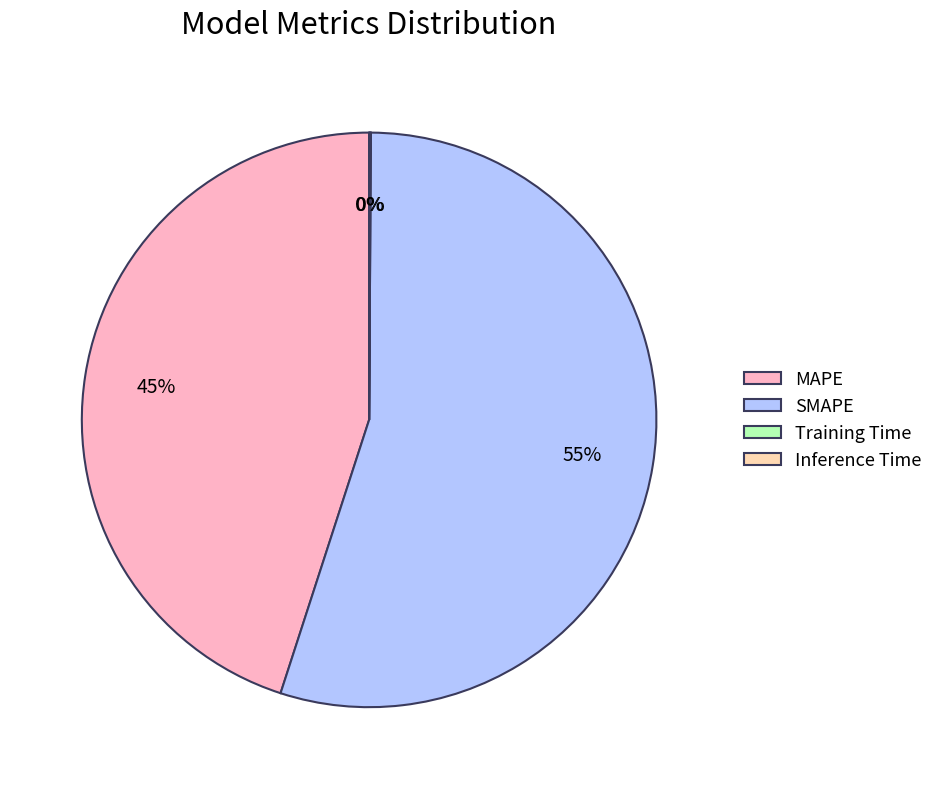

Which slice represents more than half of the pie?

SMAPE